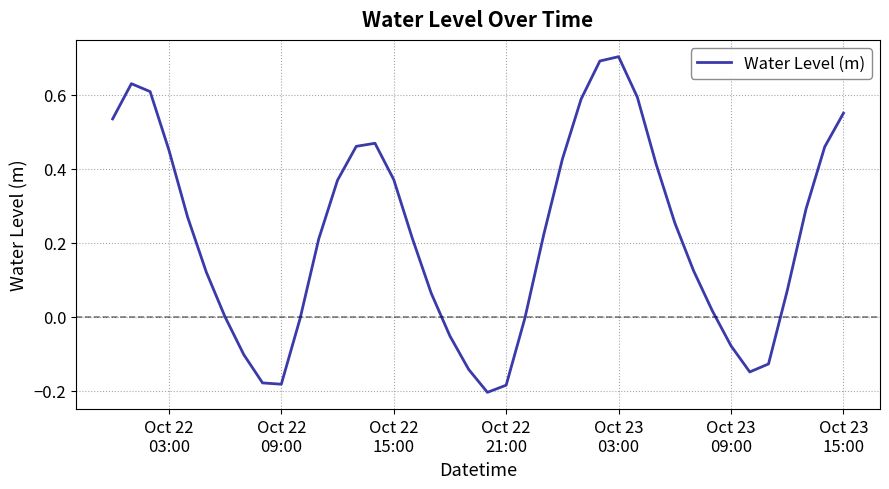

Count the number of data series in this chart.

1